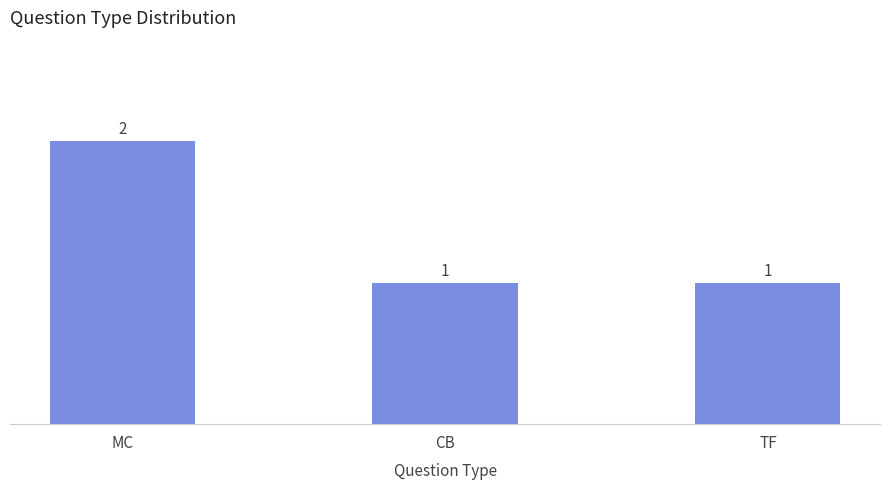

What is the difference between the values at TF and MC?

1